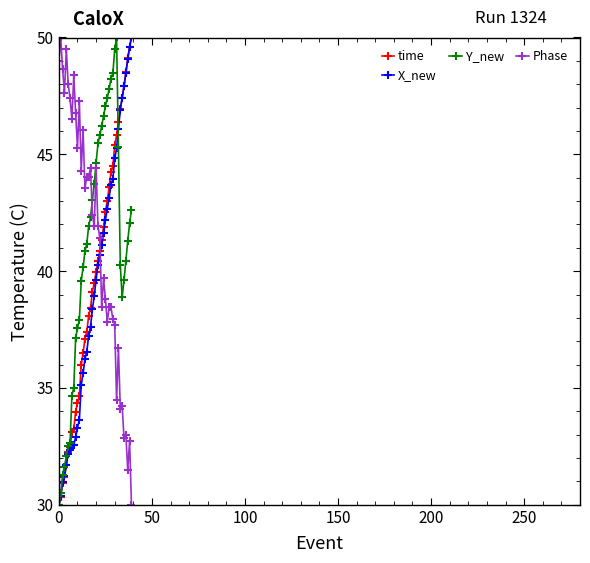

What is the difference between the second highest and minimum values in the Phase series?

19.5